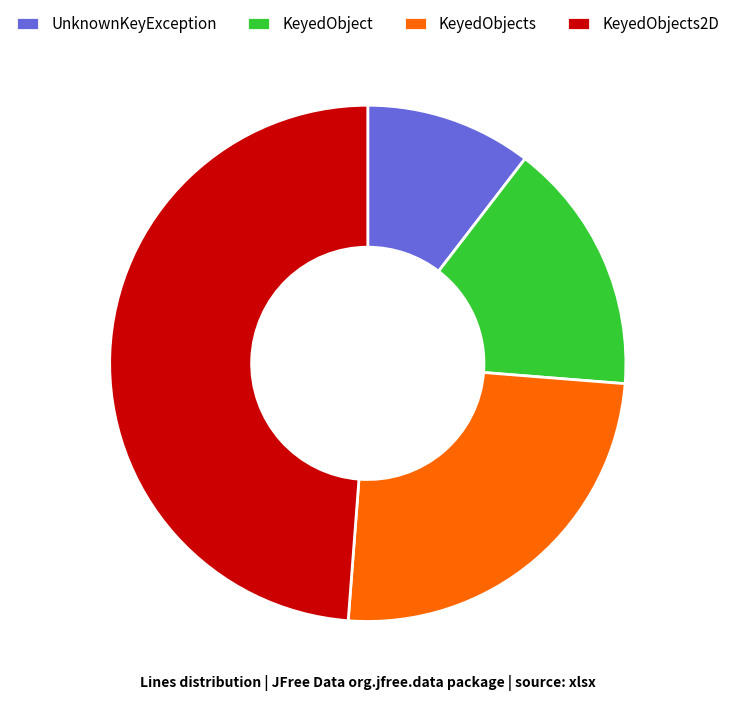

Does any single category account for the majority?

No